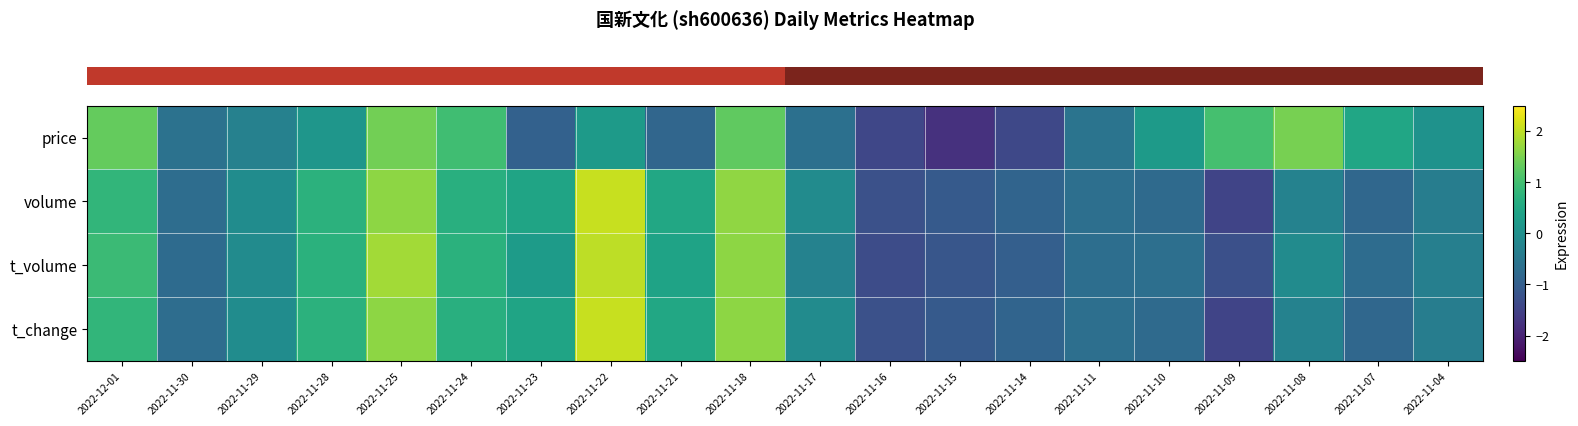

Reading right to left, extract all data points from this chart.

row_0: 0.0	0.5	1.5	1.0	0.2	-0.6	-1.4	-1.8	-1.4	-0.7	1.3	-0.8	0.2	-0.9	1.0	1.4	0.1	-0.3	-0.6	1.3
row_1: -0.4	-0.8	-0.3	-1.5	-0.8	-0.7	-0.9	-1.1	-1.3	-0.1	1.7	0.5	2.1	0.4	0.7	1.7	0.7	-0.1	-0.7	0.8
row_2: -0.3	-0.7	-0.1	-1.3	-0.7	-0.7	-1.0	-1.2	-1.3	-0.3	1.6	0.4	2.0	0.2	0.7	1.8	0.7	-0.1	-0.7	0.9
row_3: -0.4	-0.8	-0.3	-1.5	-0.8	-0.7	-0.9	-1.1	-1.3	-0.1	1.7	0.5	2.1	0.4	0.7	1.7	0.7	-0.1	-0.7	0.8